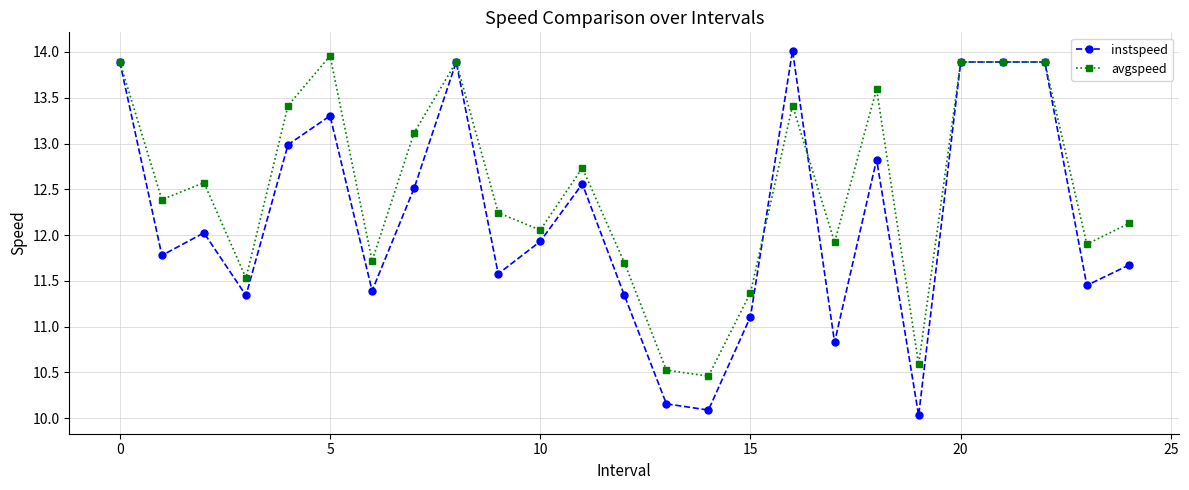

What is the lowest value of the avgspeed series?

10.5